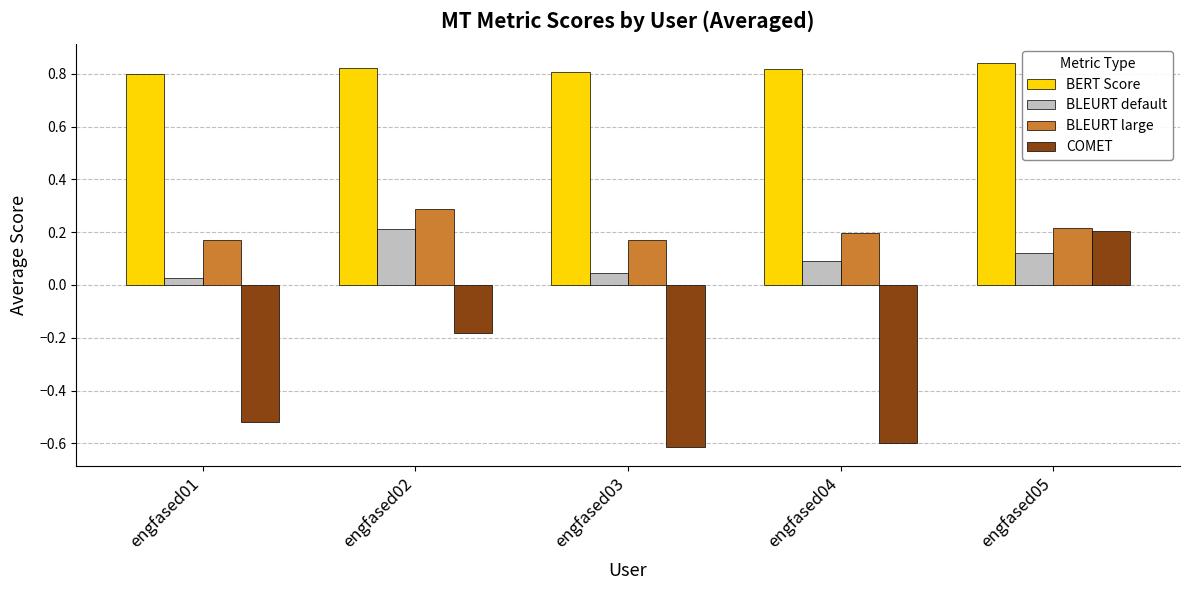

Which series has the widest spread of values?

COMET